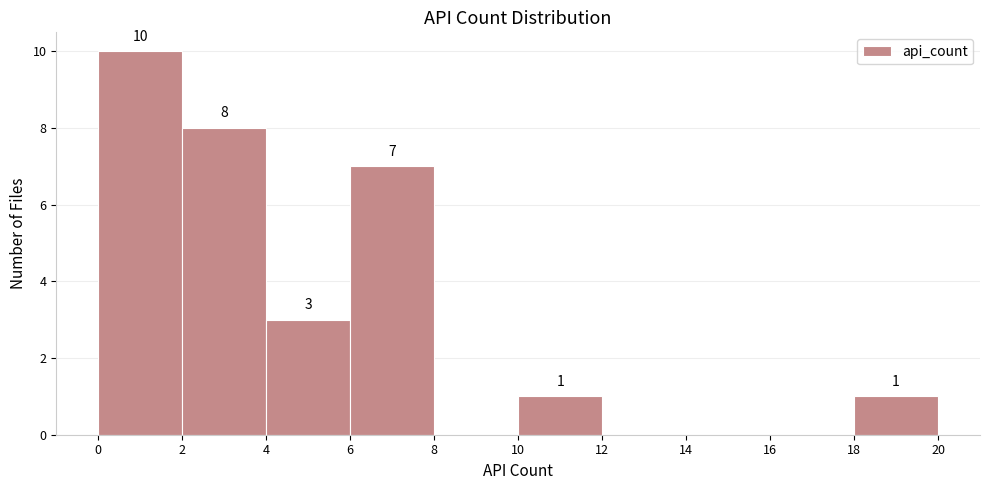

Over which range of the x-axis is the bar tallest?

0 to 2